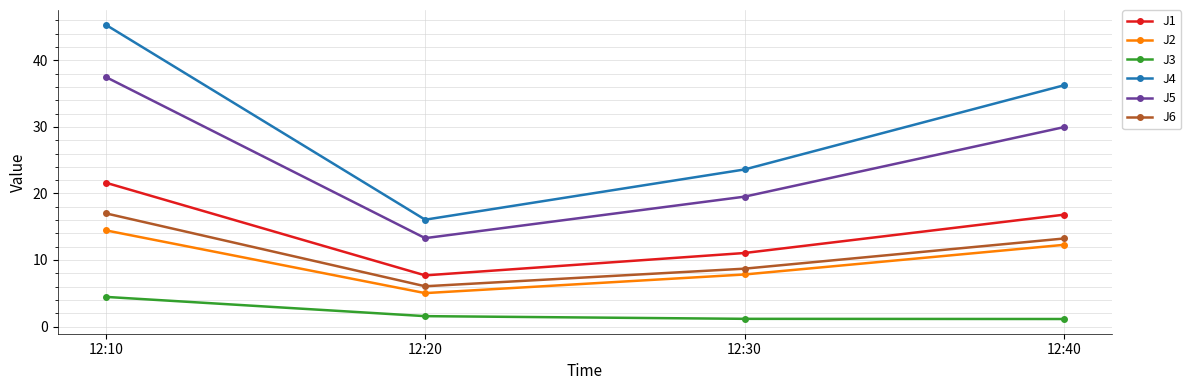

True or false: J5 and J2 cross at least once.

False